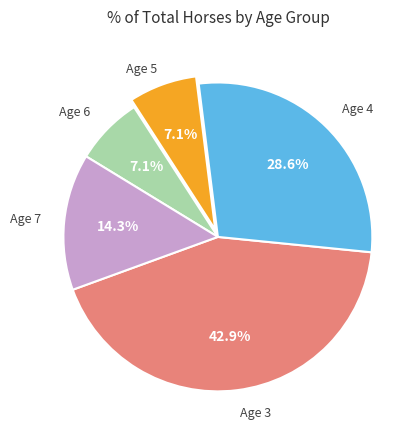

What is the largest slice in the pie chart?

Age 3